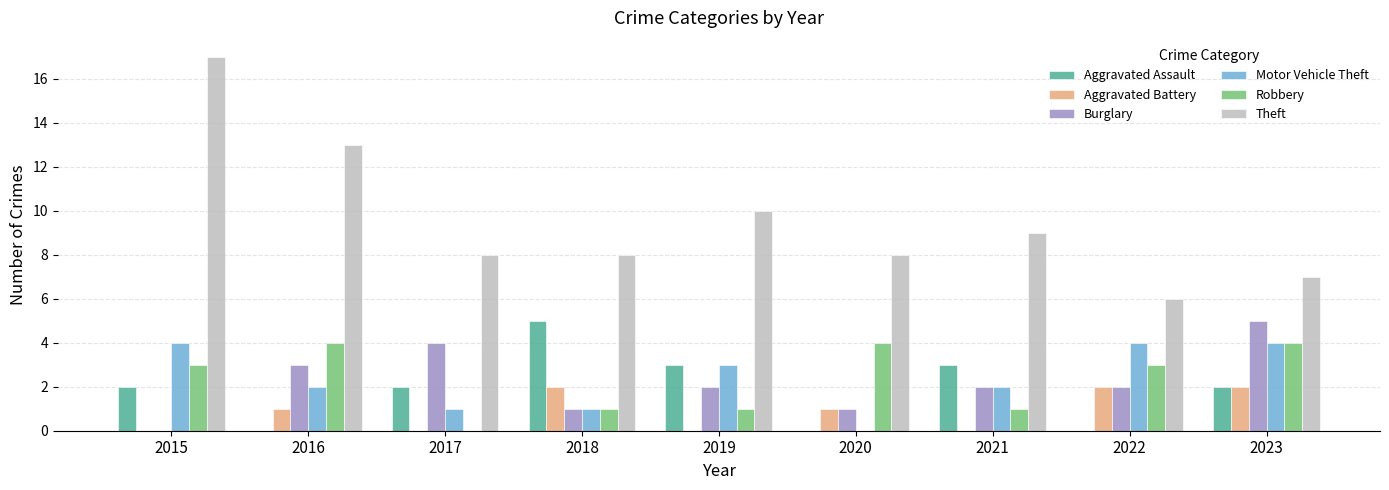

What are all the series names shown in the legend?

Aggravated Assault, Aggravated Battery, Burglary, Motor Vehicle Theft, Robbery, Theft